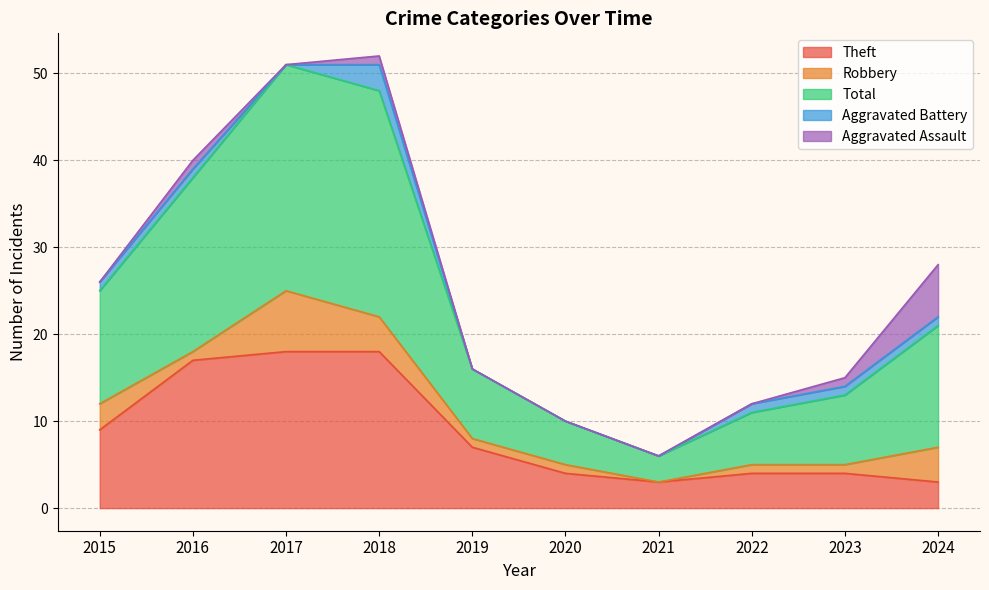

Reading right to left, extract all data points from this chart.

Theft: 3	4	4	3	4	7	18	18	17	9
Robbery: 4	1	1	0	1	1	4	7	1	3
Total: 14	8	6	3	5	8	26	26	20	13
Aggravated Battery: 1	1	1	0	0	0	3	0	1	1
Aggravated Assault: 6	1	0	0	0	0	1	0	1	0